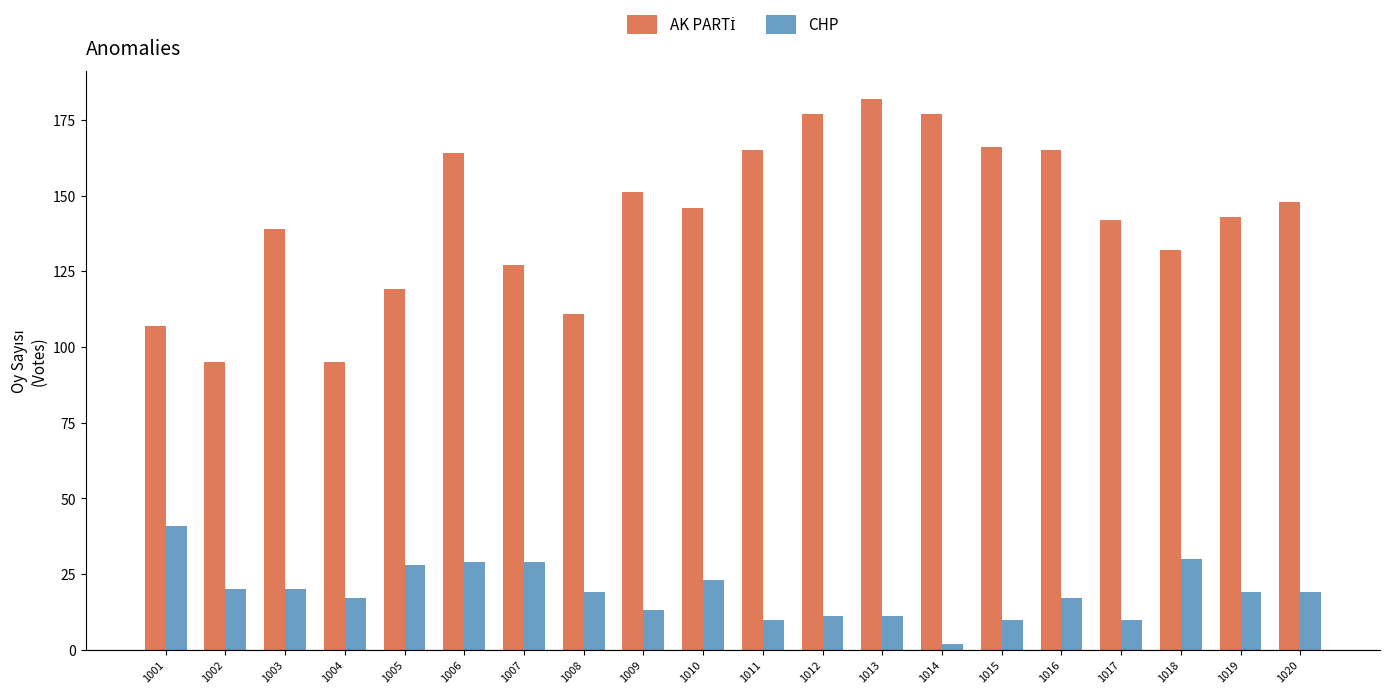

What is the spread (max minus min) of values at 1002?

75